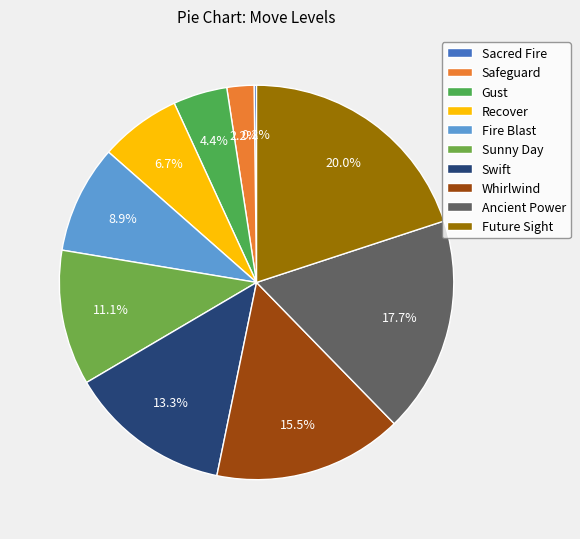

To the nearest percent, what is the combined percentage of Recover and Gust?

11%